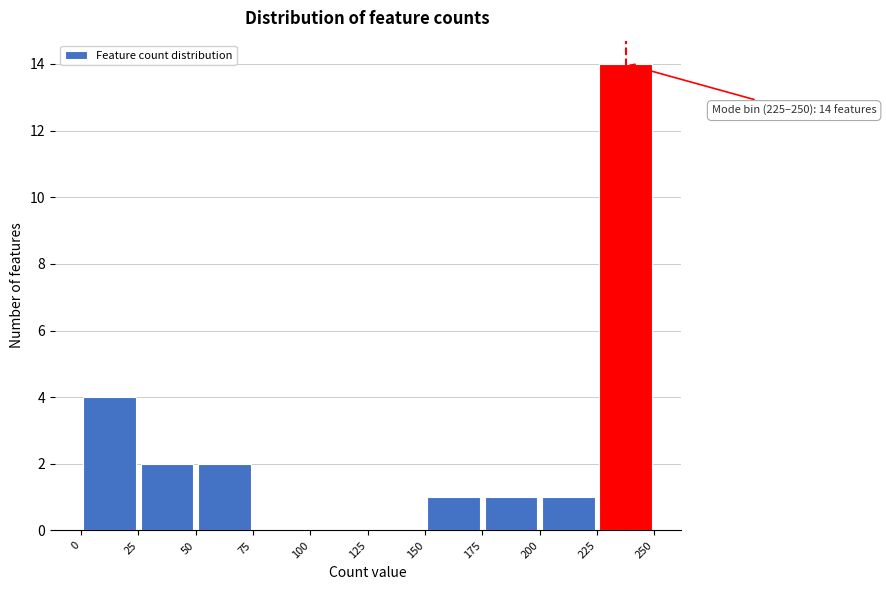

Which range on the x-axis has the tallest bar?

225 to 250